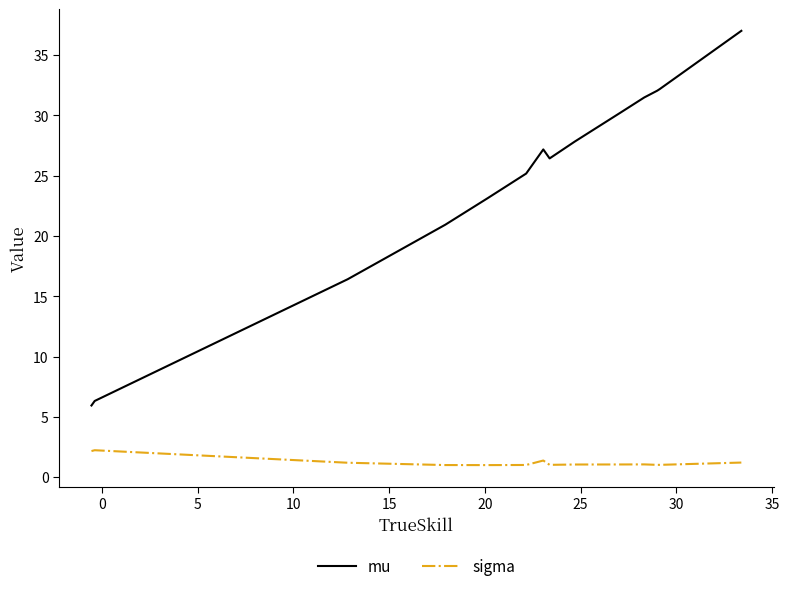

True or false: sigma and mu intersect in this chart.

False